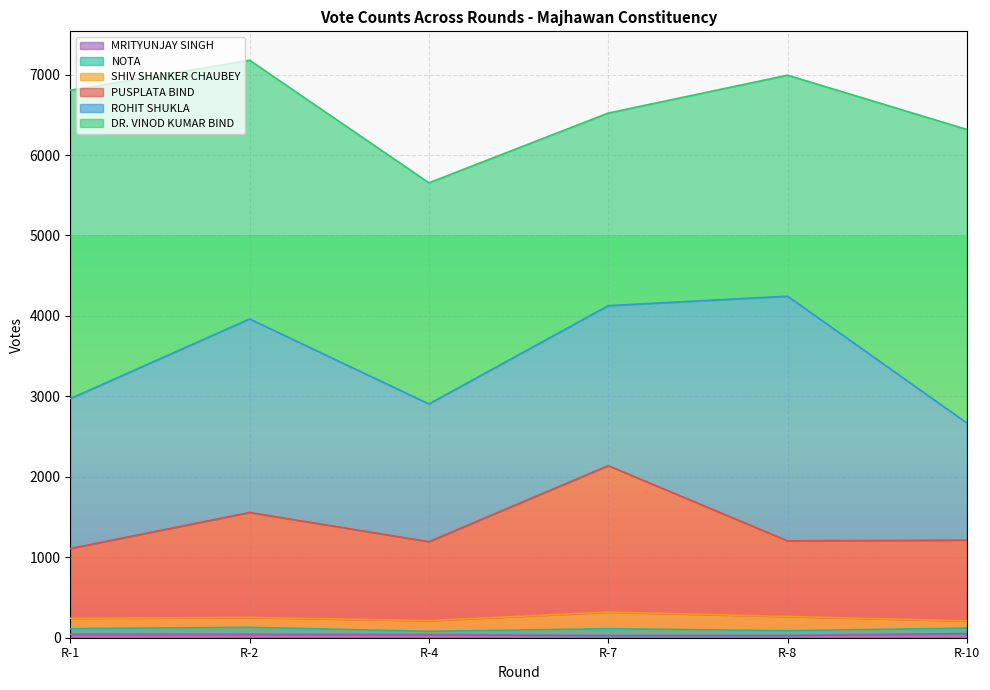

How many data points in NOTA are above 70?

2